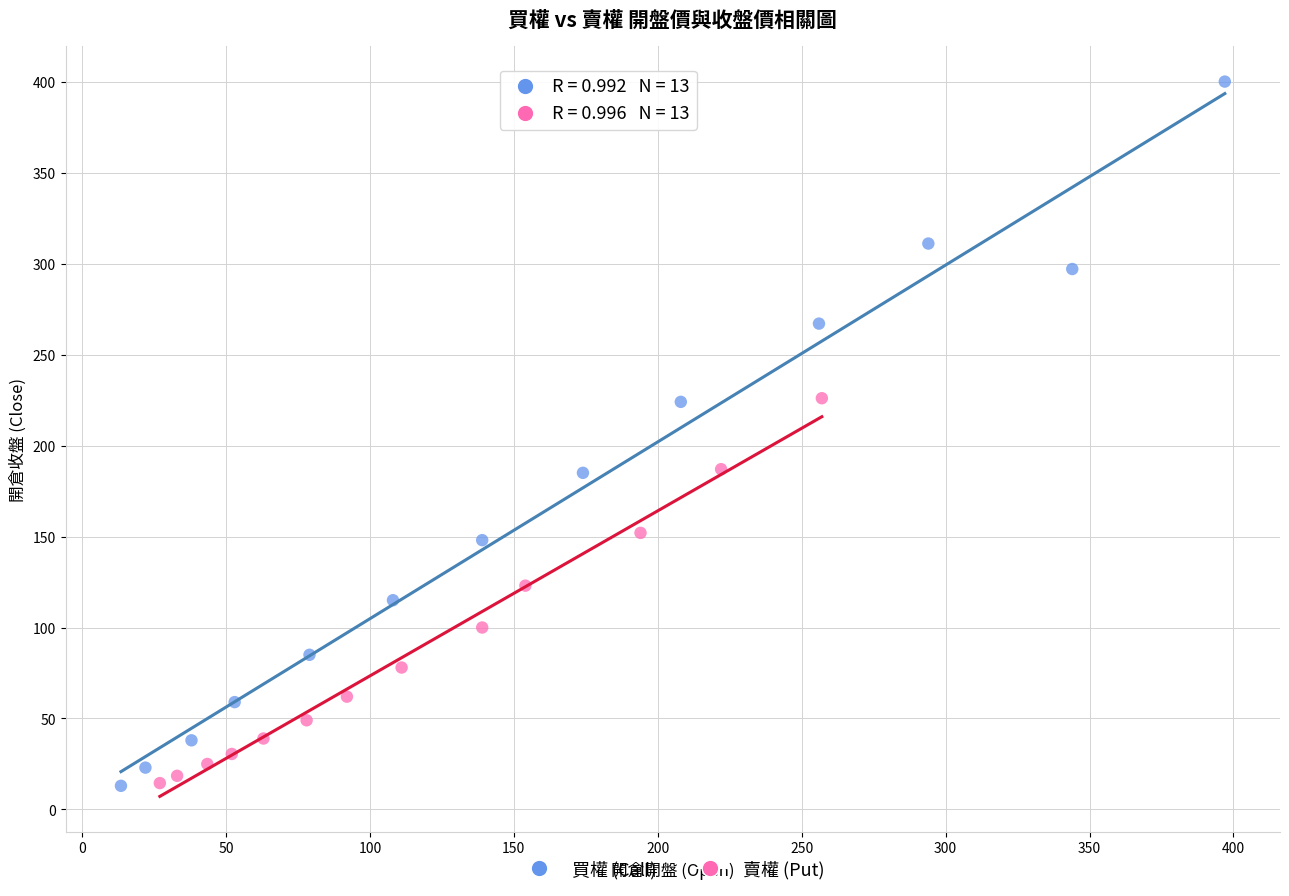

Which series has the largest Y range (max minus min)?

買權 (Call)